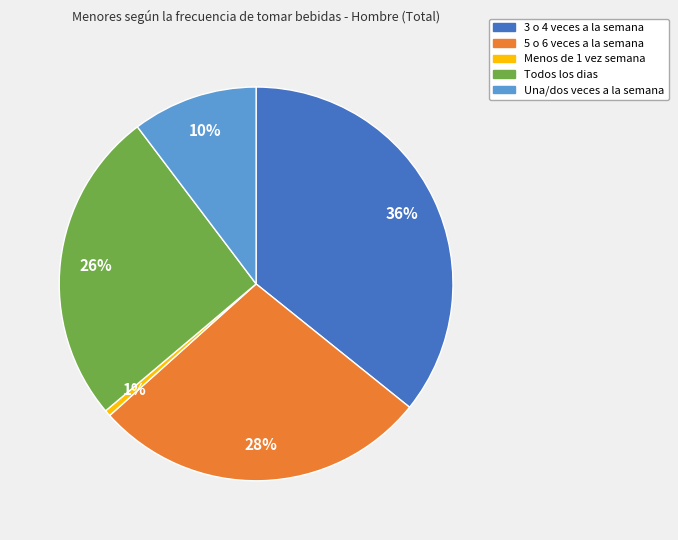

Does any single category account for the majority?

No